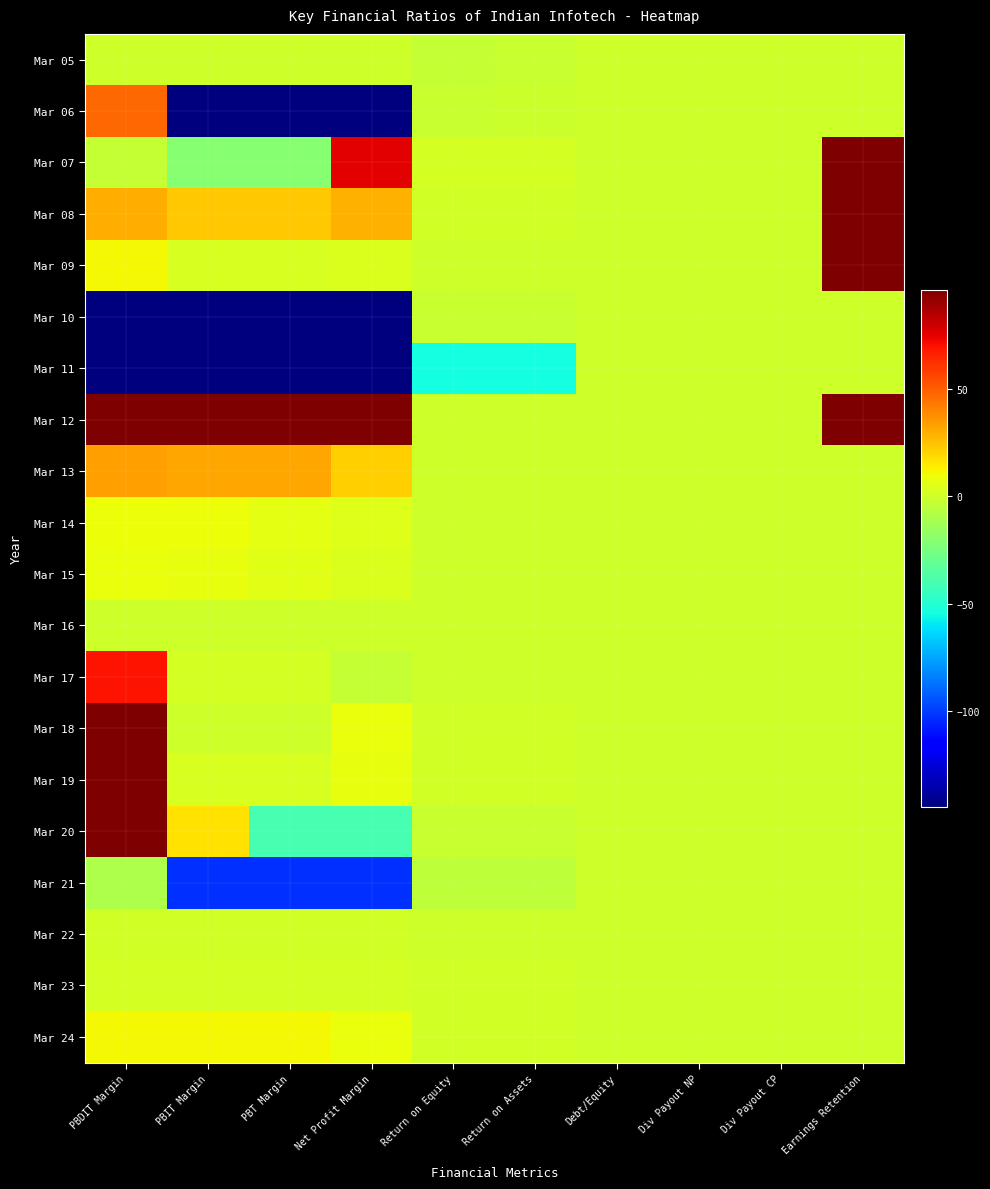

At how many categories does at least one series exceed 424?

2